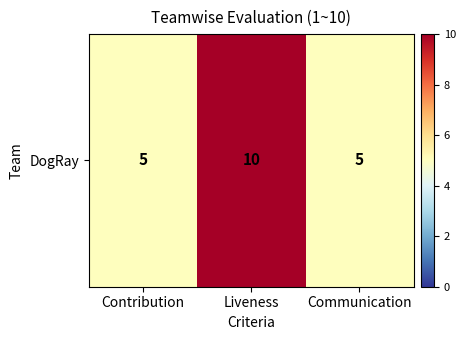

True or false: the data shows 9 at Communication.

False